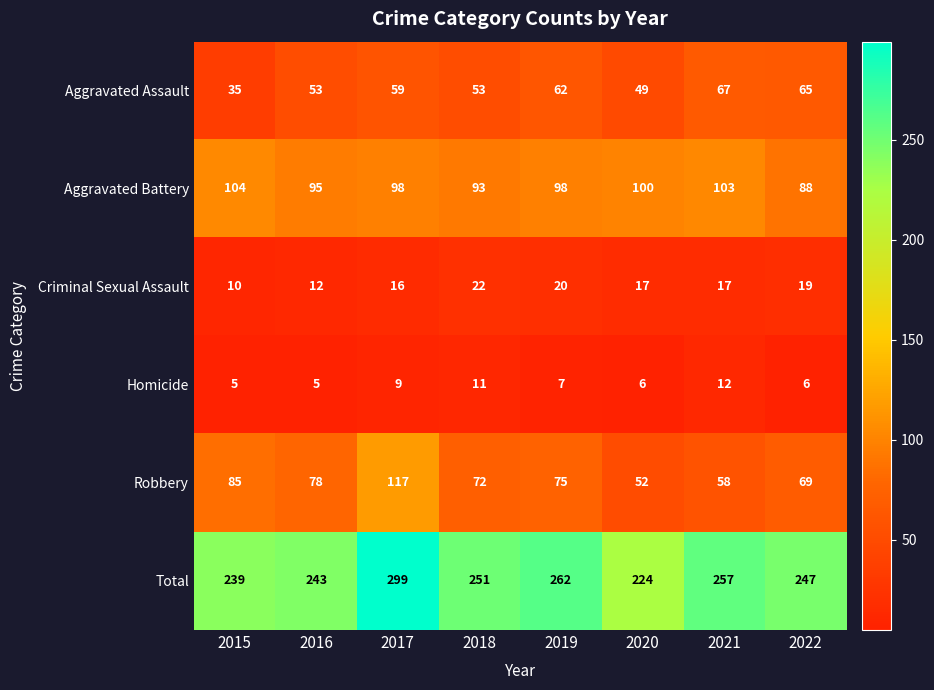

Which series has the largest range (max minus min)?

Total